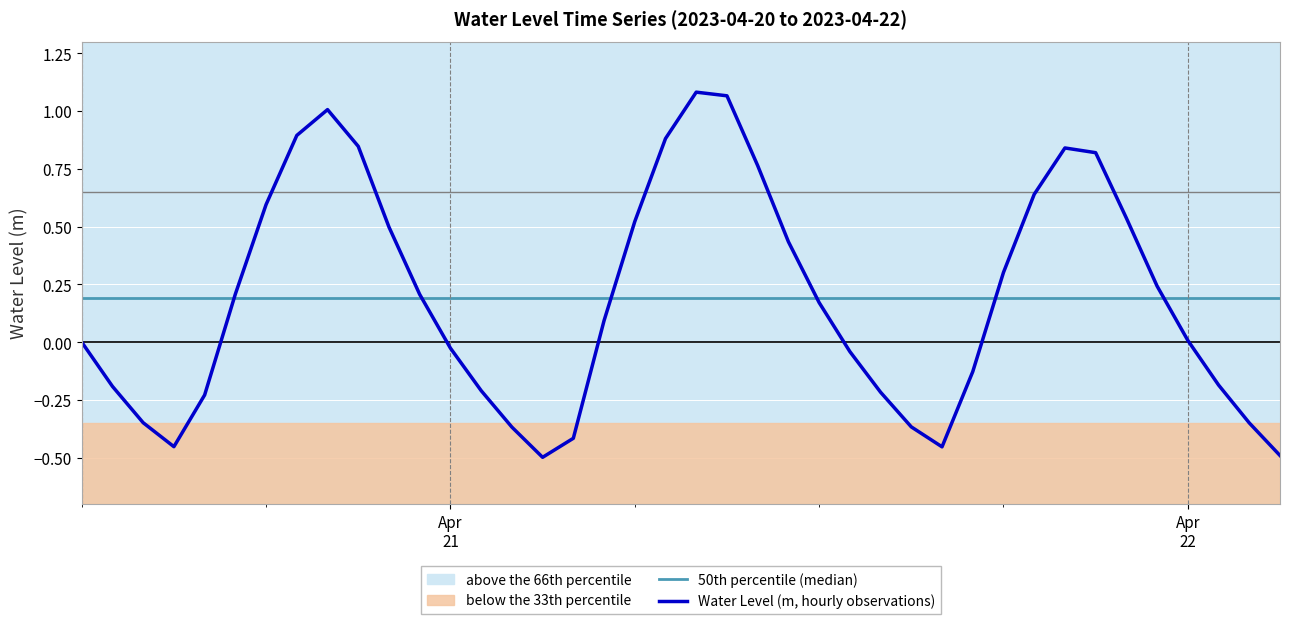

What is the change in value from 2023-04-21 05:00:00 to 2023-04-22 02:00:00?

-0.4